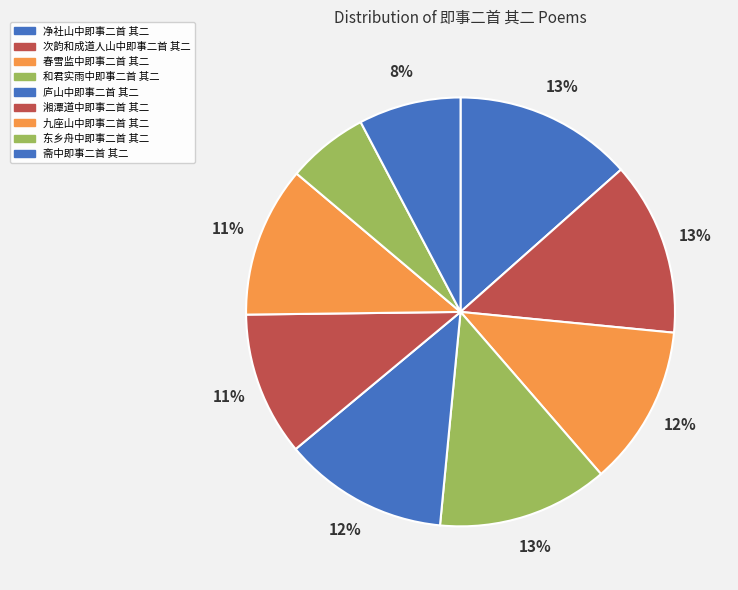

Does 次韵和成道人山中即事二首 其二 account for over 50% of the chart?

No